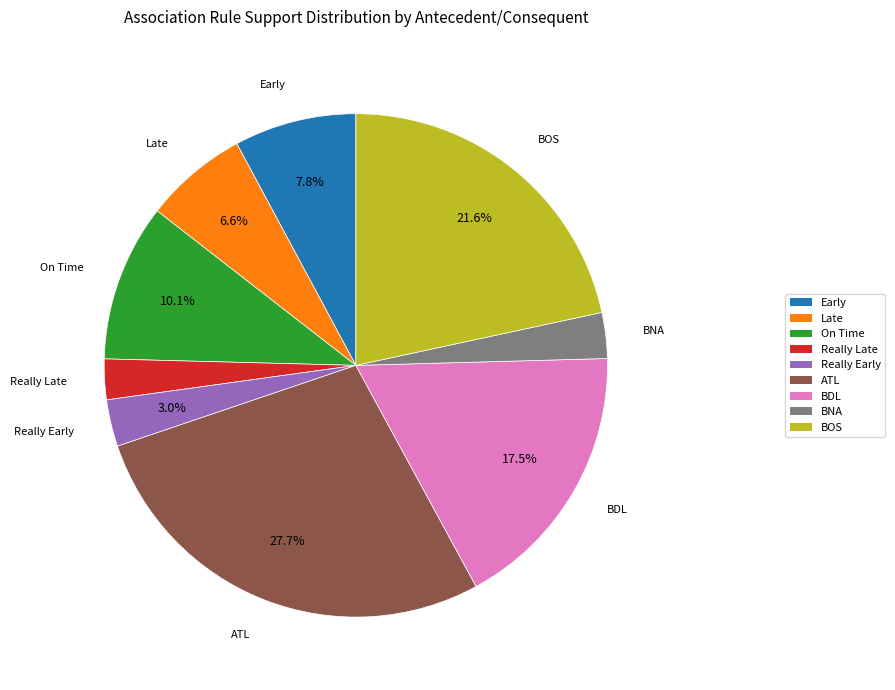

How many slices are in this pie chart?

9